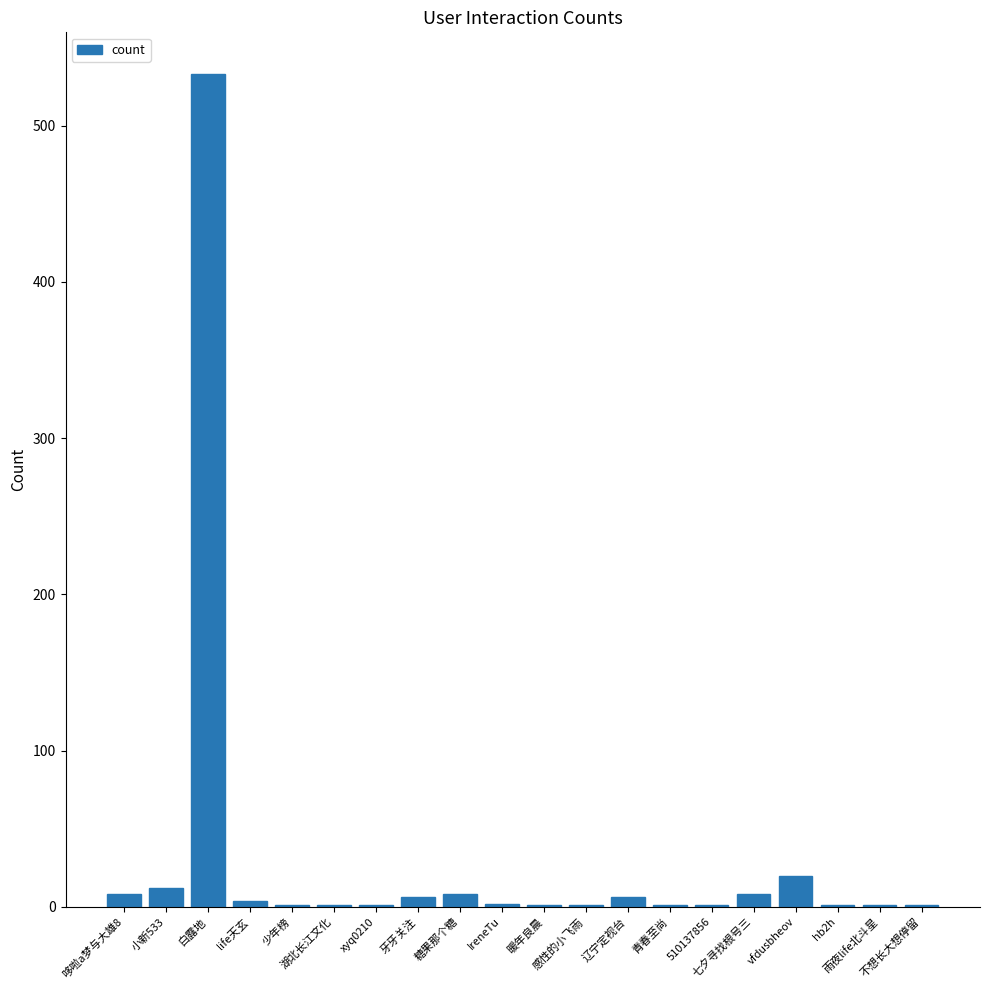

Between 白露地 and 七夕寻找根号三, which is larger?

白露地